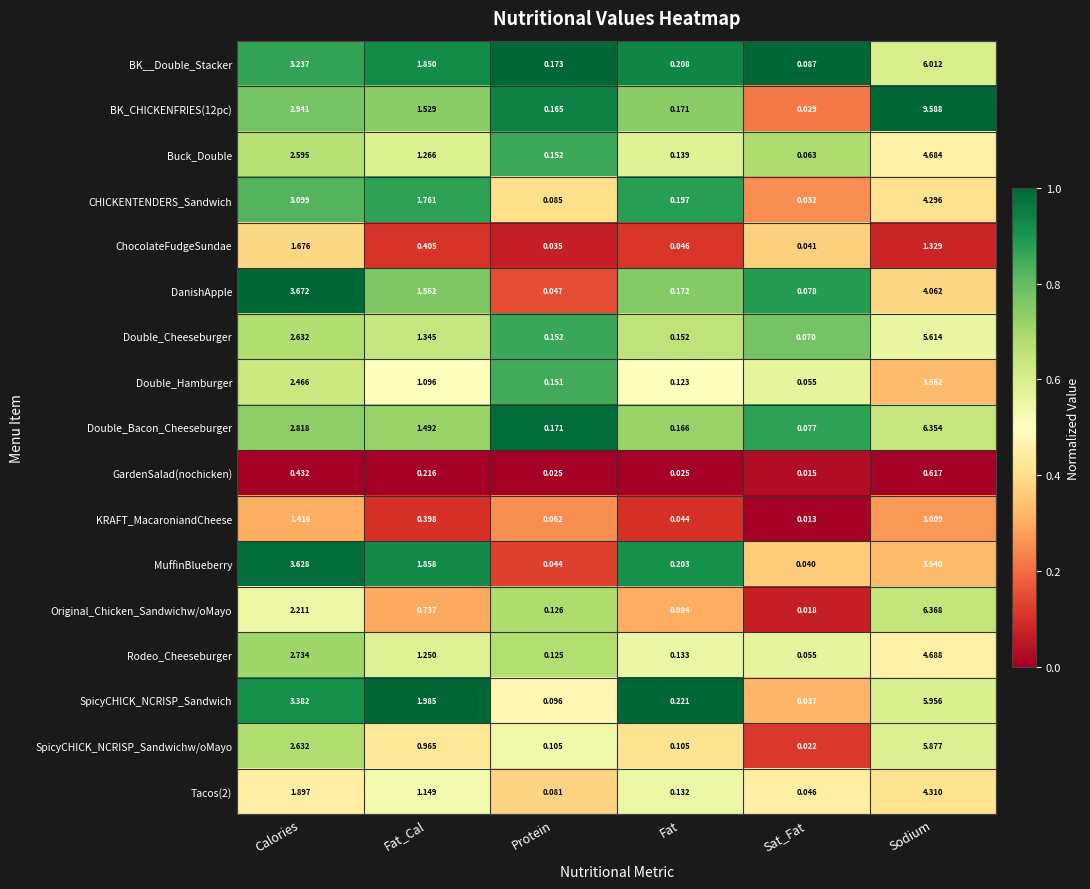

Which series has the largest total across all categories?

BK_CHICKENFRIES(12pc)